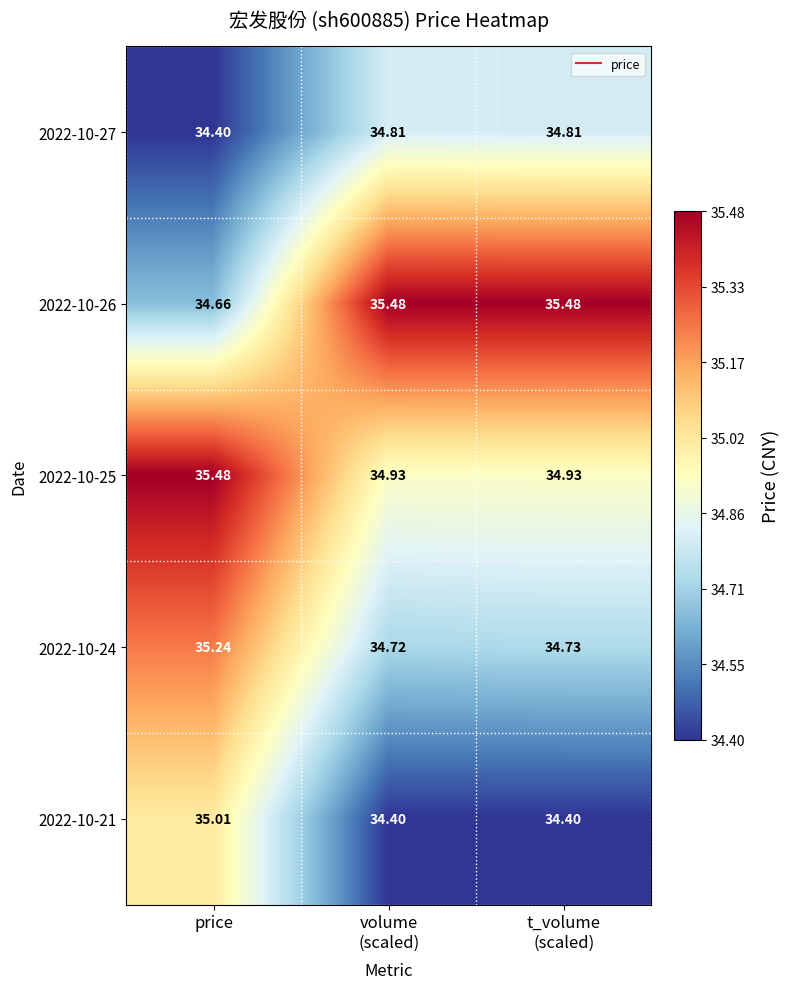

What is the greatest value displayed?

35.5